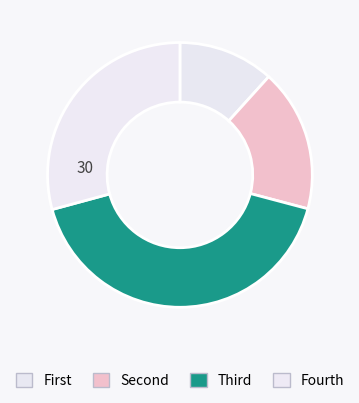

Count the number of slices in the pie.

4